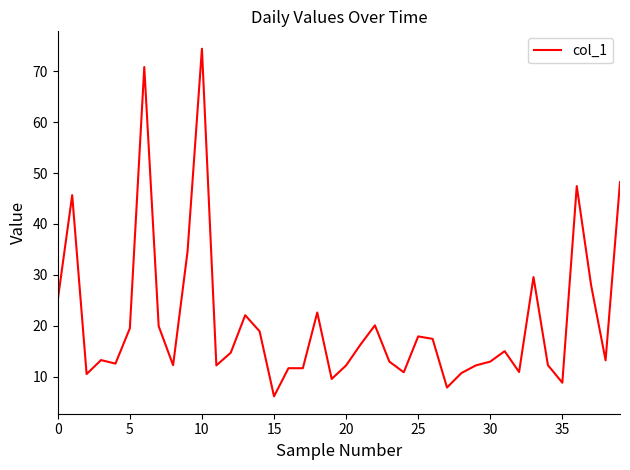

How many lines are shown in the chart?

1